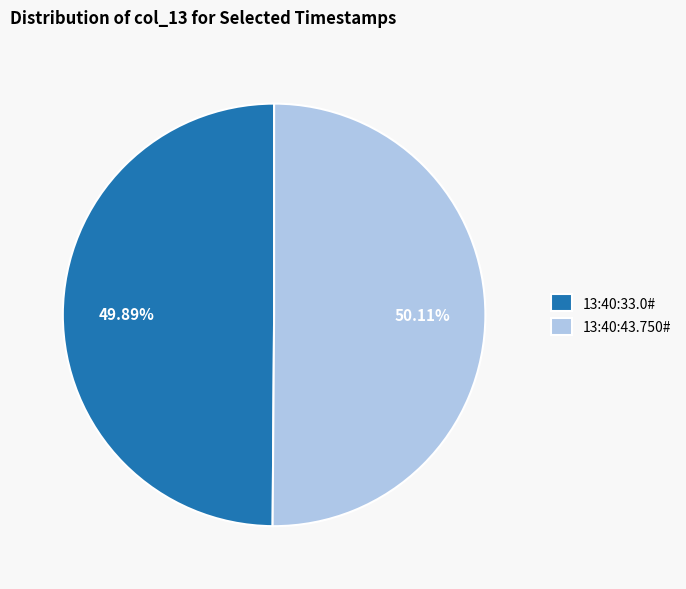

To the nearest percent, what percentage of the pie is 13:40:43.750#?

50%